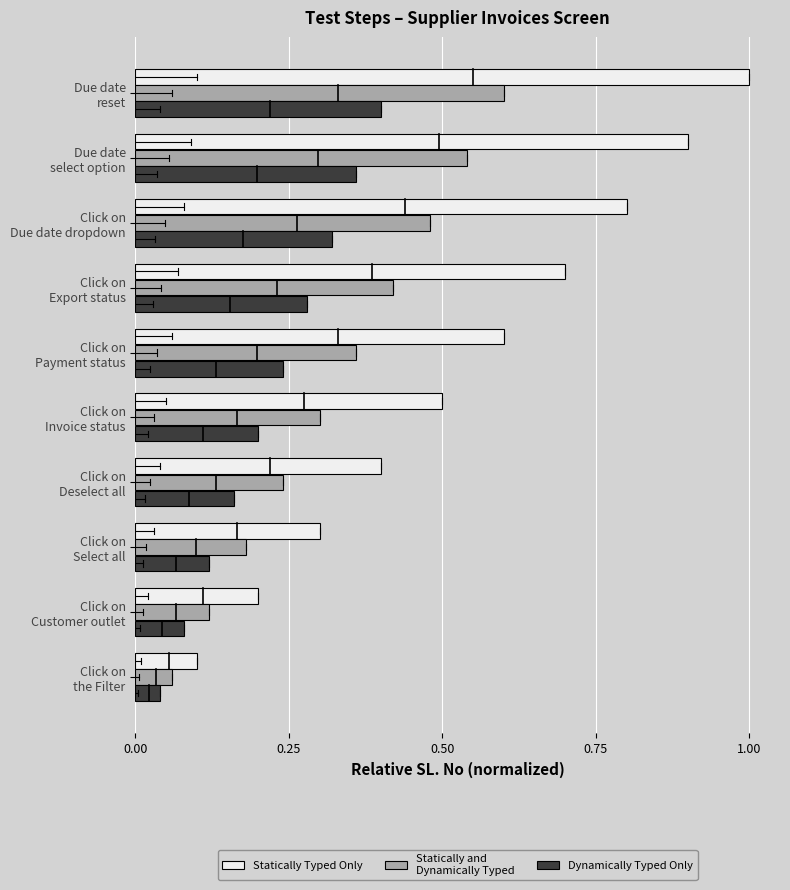

How many series are shown in this chart?

3